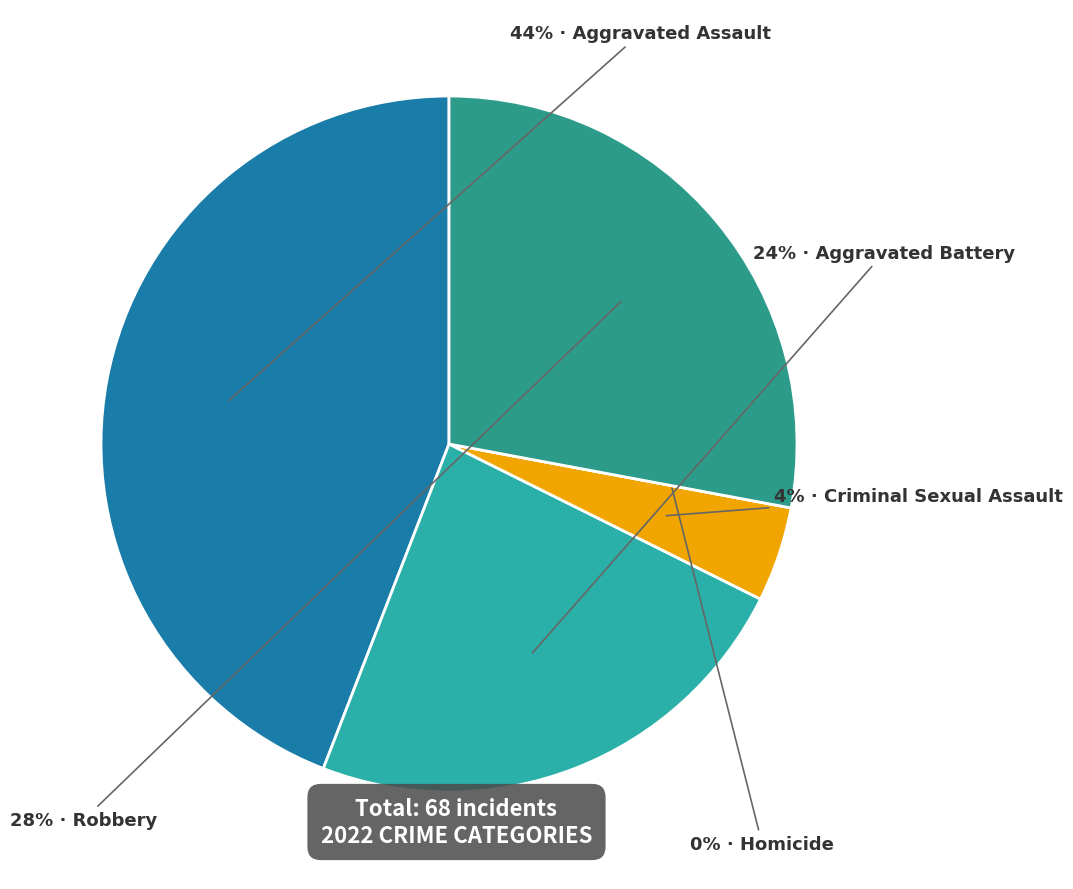

Combined, what portion of the pie is Homicide and Aggravated Assault?

44.1%